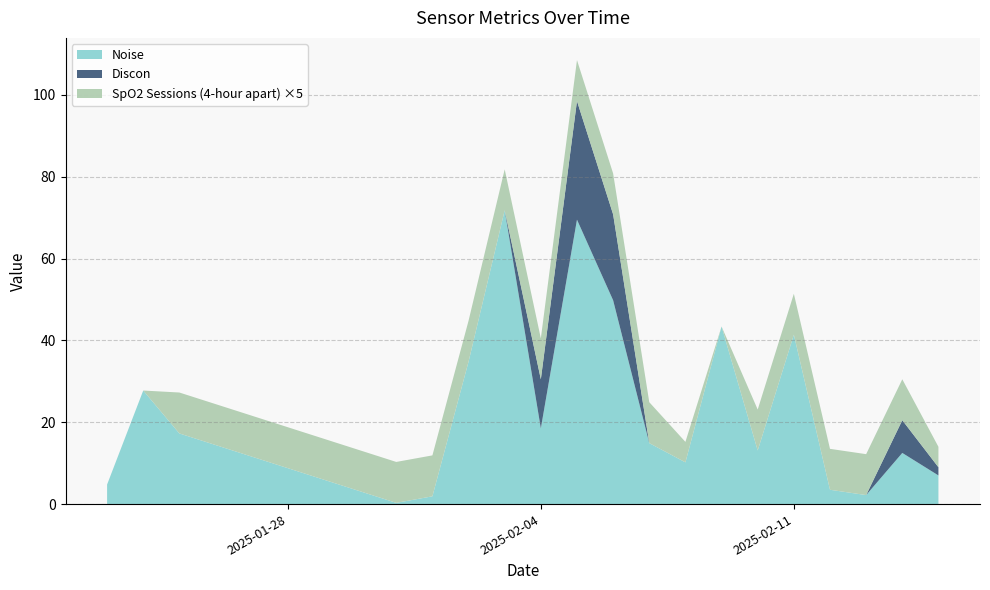

Reading right to left, transcribe all the data shown in this chart.

Noise: 2025-02-15=7.0	2025-02-14=12.5	2025-02-13=2.2	2025-02-12=3.5	2025-02-11=41.4	2025-02-10=13.1	2025-02-09=43.4	2025-02-08=10.2	2025-02-07=14.9	2025-02-06=49.8	2025-02-05=69.5	2025-02-04=18.5	2025-02-03=71.8	2025-02-02=34.8	2025-02-01=1.9	2025-01-31=0.3	2025-01-25=17.3	2025-01-24=27.8	2025-01-23=4.8
Discon: 2025-02-15=2.0	2025-02-14=8.0	2025-02-13=0.0	2025-02-12=0.0	2025-02-11=0.0	2025-02-10=0.0	2025-02-09=0.0	2025-02-08=0.0	2025-02-07=0.0	2025-02-06=21.0	2025-02-05=29.0	2025-02-04=12.0	2025-02-03=0.0	2025-02-02=0.0	2025-02-01=0.0	2025-01-31=0.0	2025-01-25=0.0	2025-01-24=0.0	2025-01-23=0.0
SpO2 Sessions (4-hour apart): 2025-02-15=1.0	2025-02-14=2.0	2025-02-13=2.0	2025-02-12=2.0	2025-02-11=2.0	2025-02-10=2.0	2025-02-09=0.0	2025-02-08=1.0	2025-02-07=2.0	2025-02-06=2.0	2025-02-05=2.0	2025-02-04=2.0	2025-02-03=2.0	2025-02-02=2.0	2025-02-01=2.0	2025-01-31=2.0	2025-01-25=2.0	2025-01-24=0.0	2025-01-23=0.0